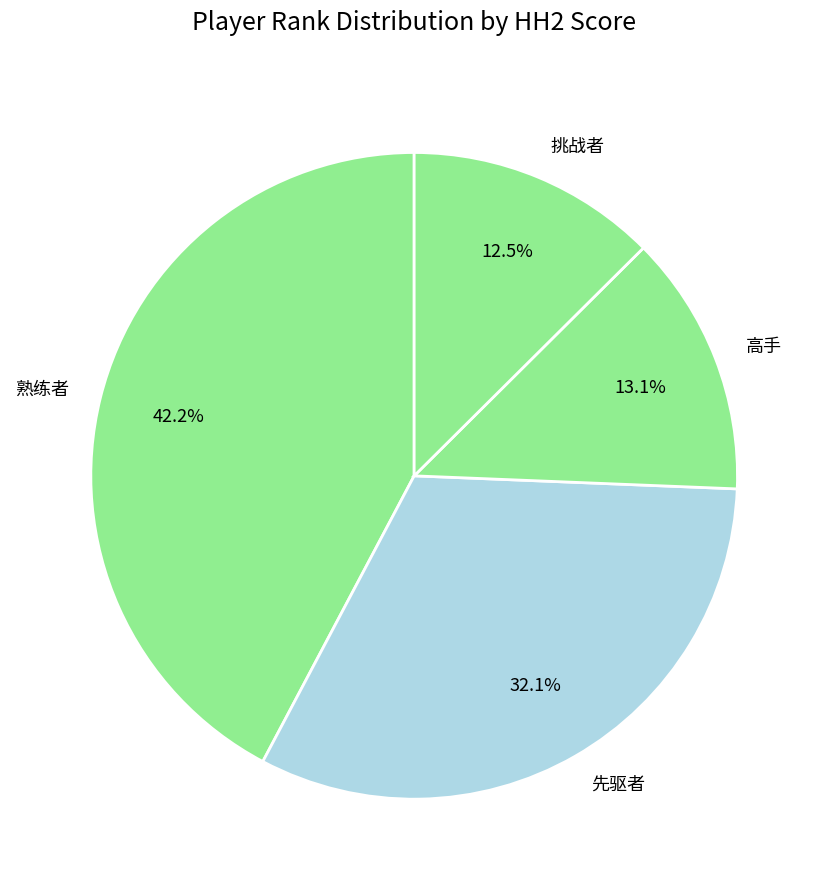

Which category has the smallest portion of the pie?

挑战者